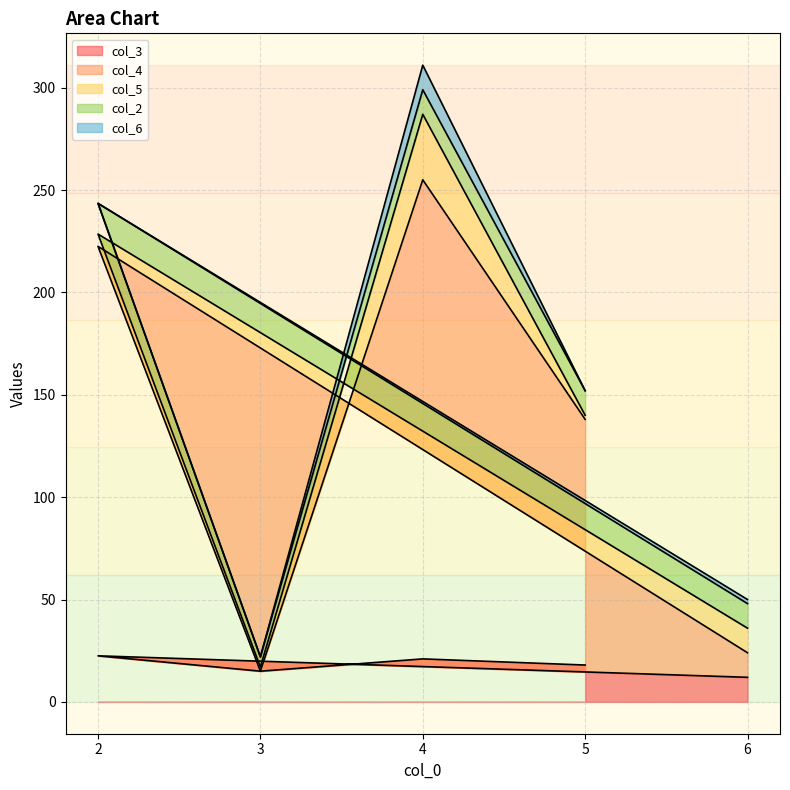

What is the average value of the col_6 series?

2.8